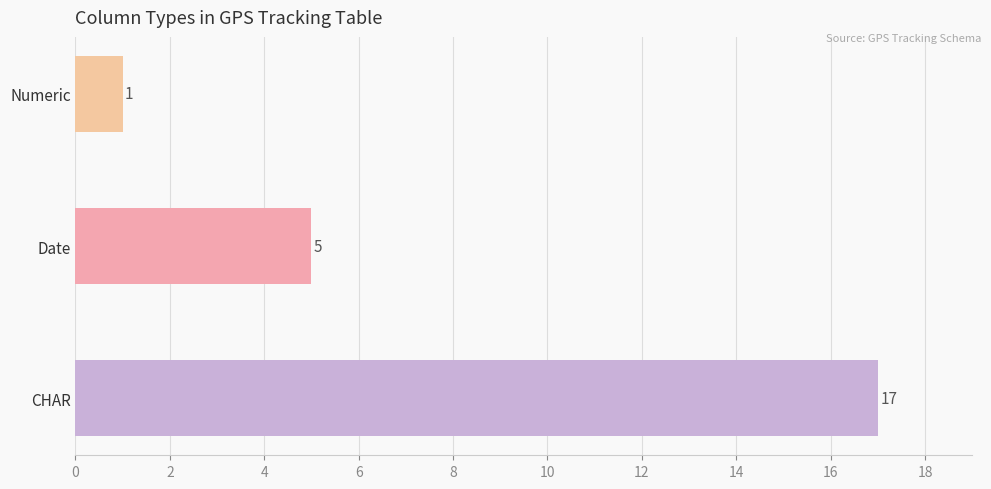

Rank the categories by value from highest to lowest.

CHAR, Date, Numeric